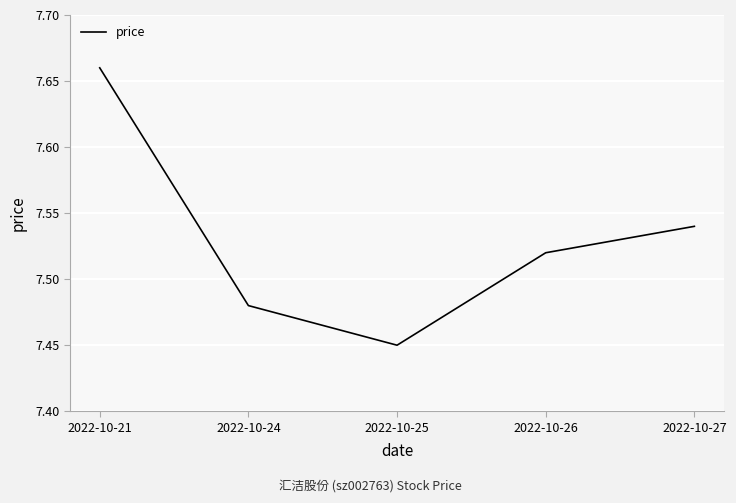

What is the difference between the maximum and minimum values?

0.2